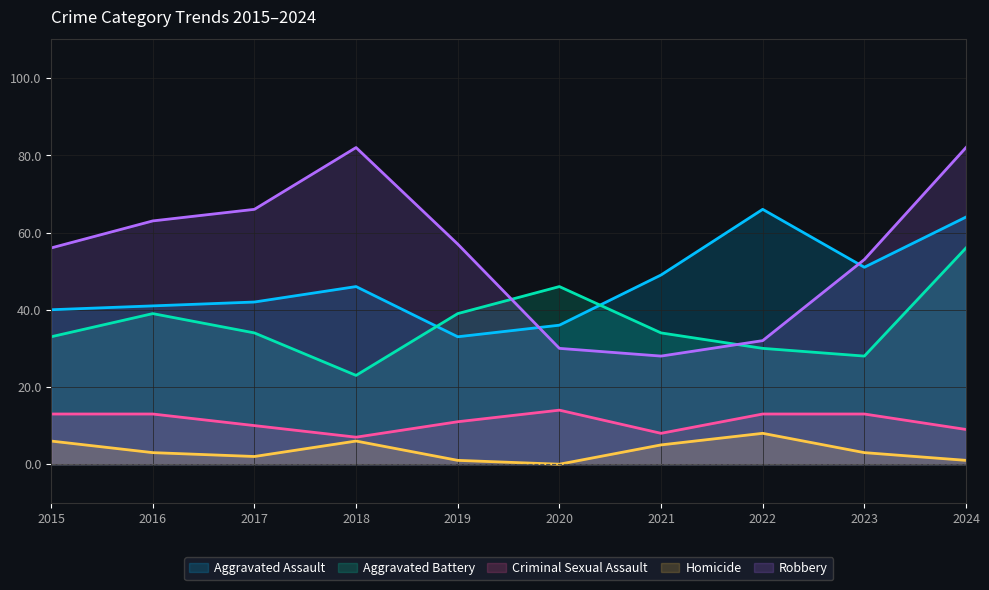

Which series has the largest range (max minus min)?

Robbery